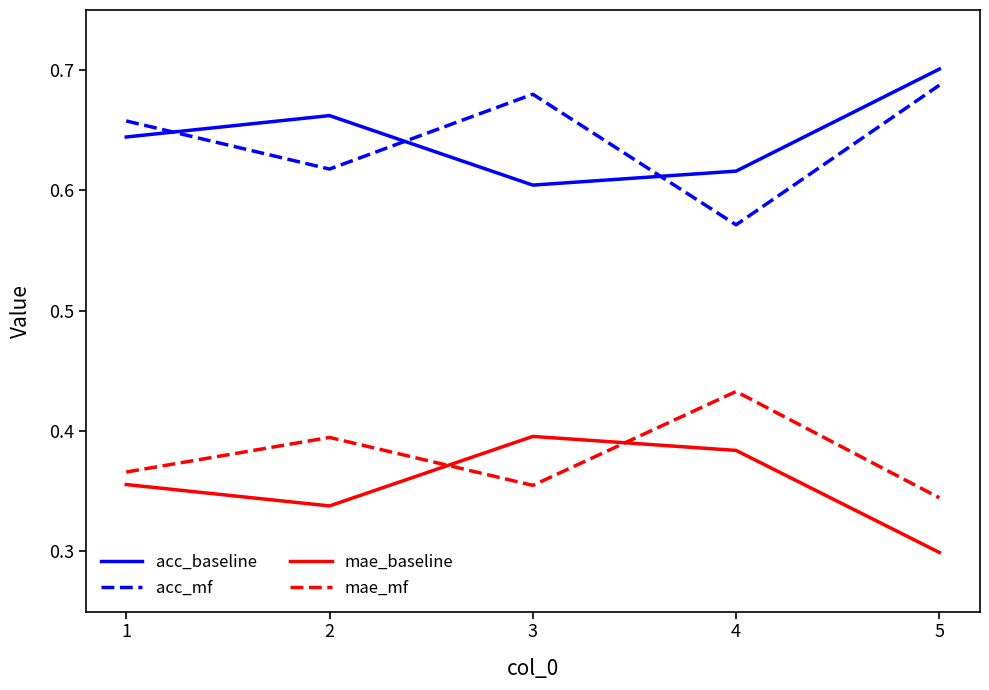

The value of mae_baseline at 5 is 0.1. True or false?

False